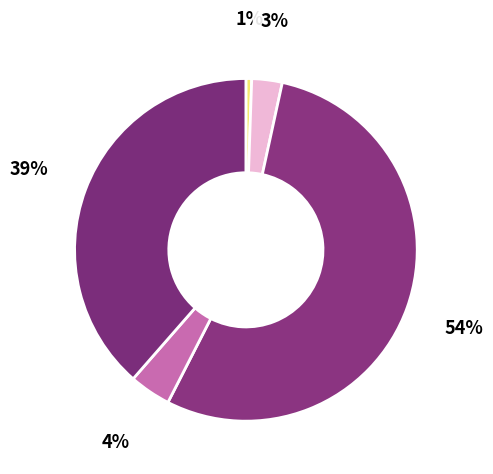

Count the number of slices in the pie.

5